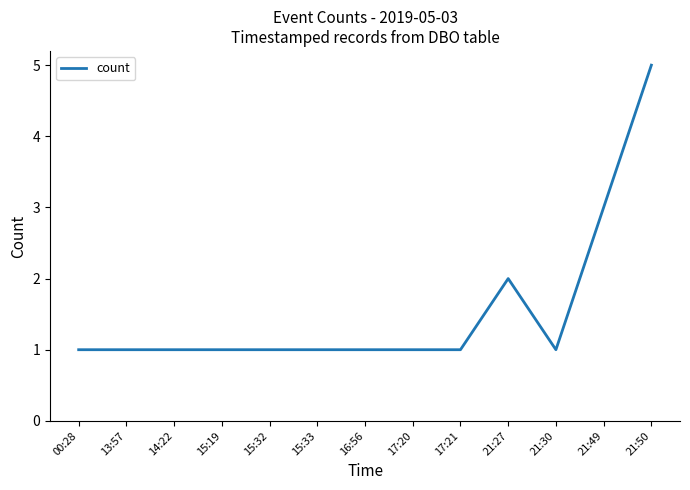

What is the sum of the values at 21:30 and 14:22?

2